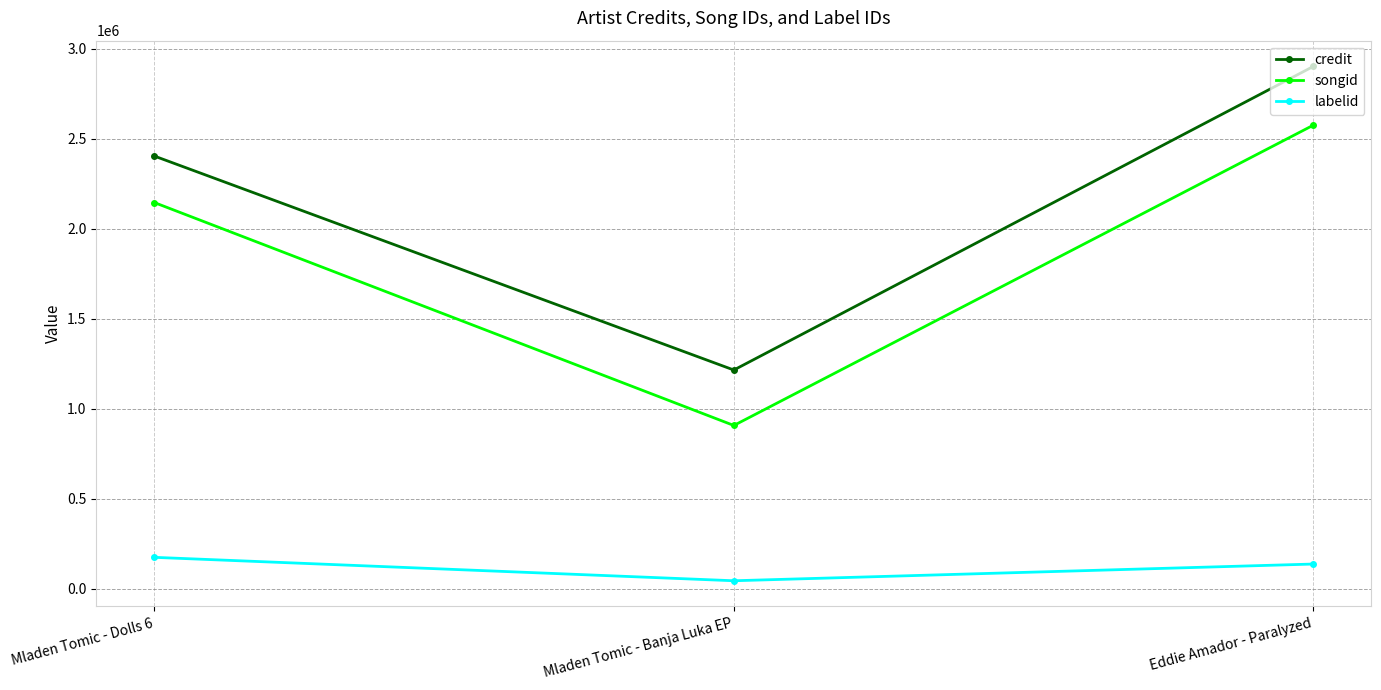

What is the value of the credit point at the 2nd from the left?

1213833